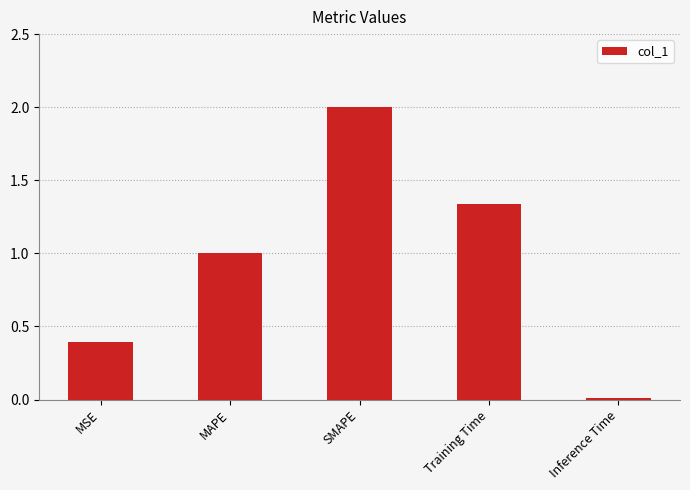

What is the greatest value displayed?

2.0